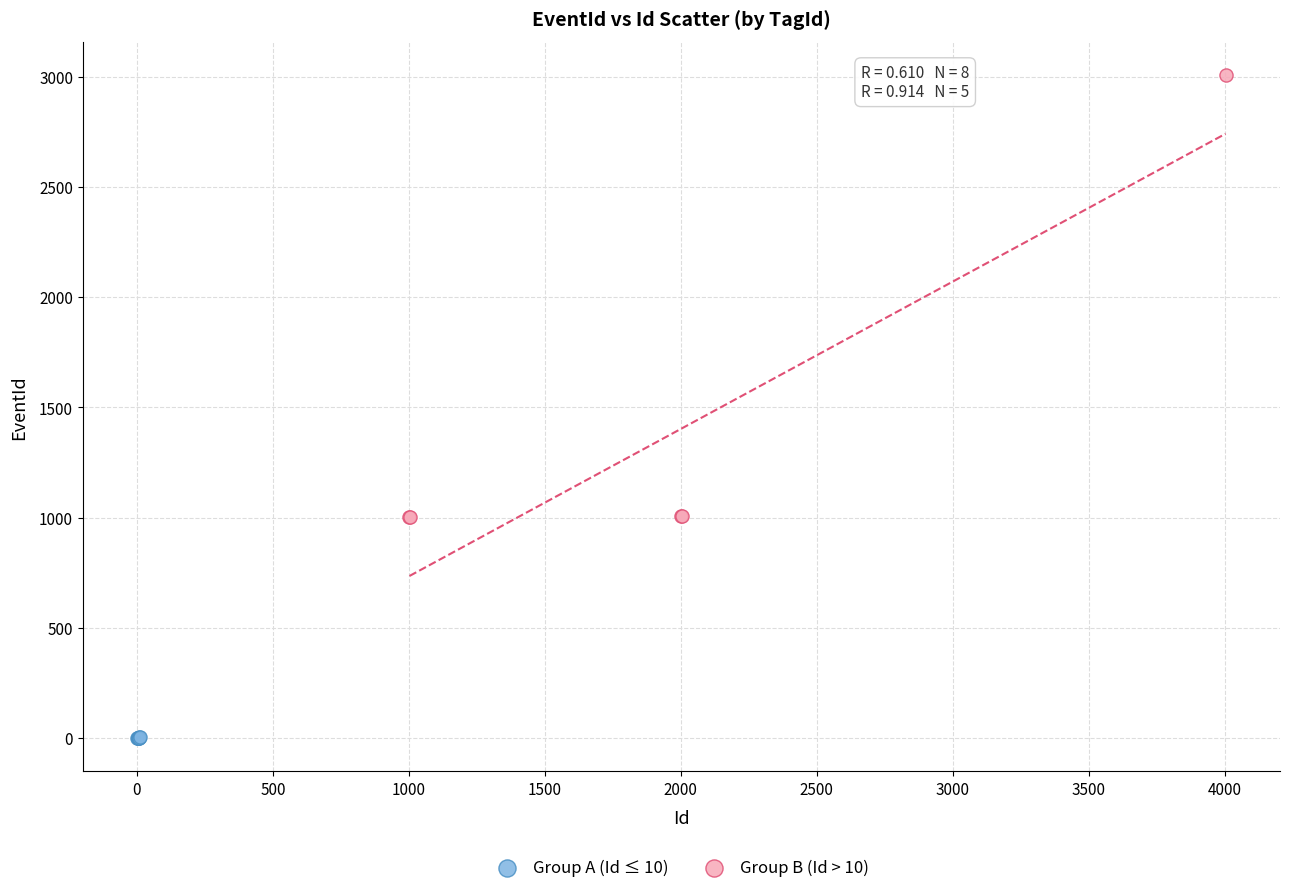

Which series has the largest Y range (max minus min)?

Group B (Id > 10)